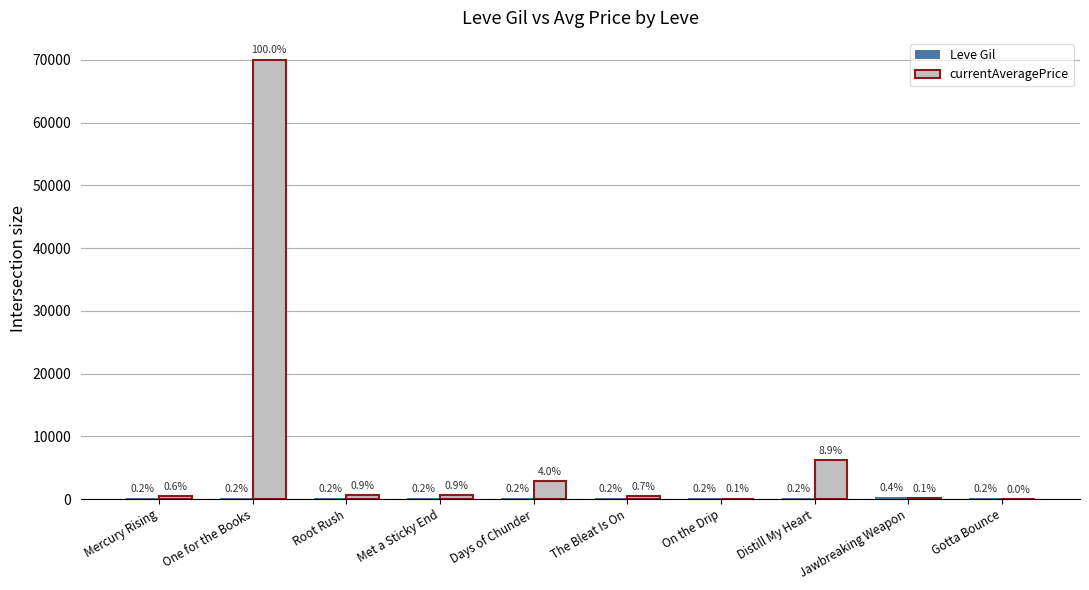

How many values in the Leve Gil series exceed 115?

4